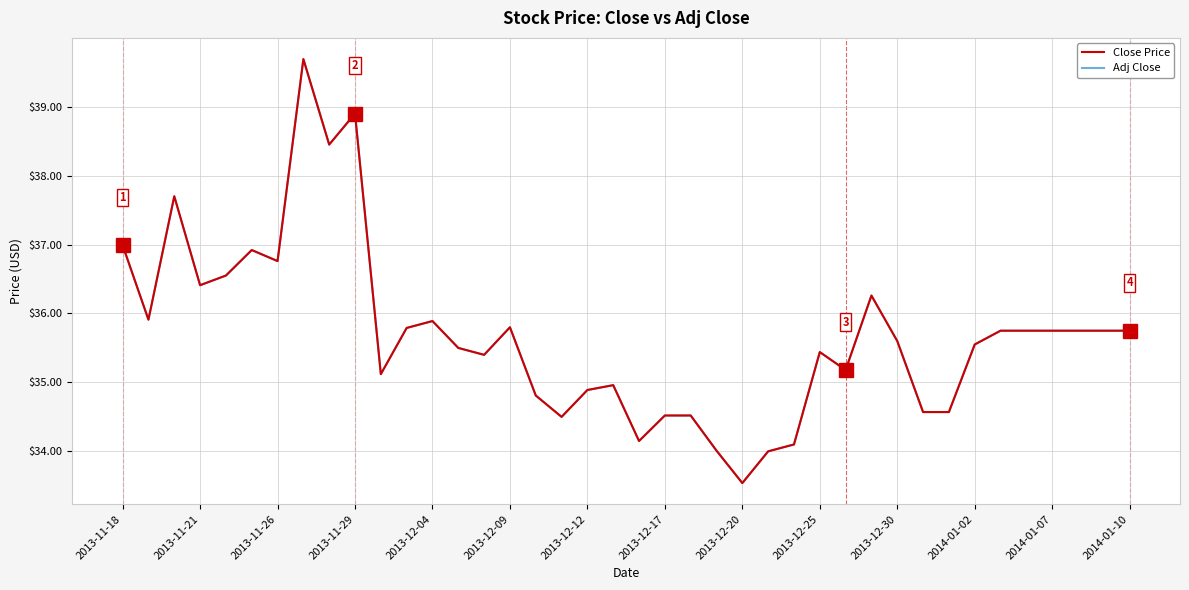

True or false: Adj Close and Close Price cross at least once.

False